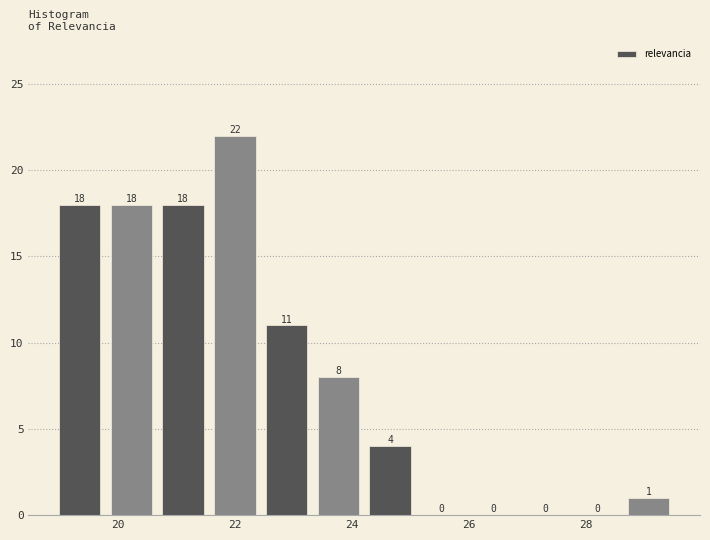

How tall is the bar that spans 19.0 to 19.8 on the x-axis? The bar edges are not printed on the chart, so give them approximately, as read against the axis.

18